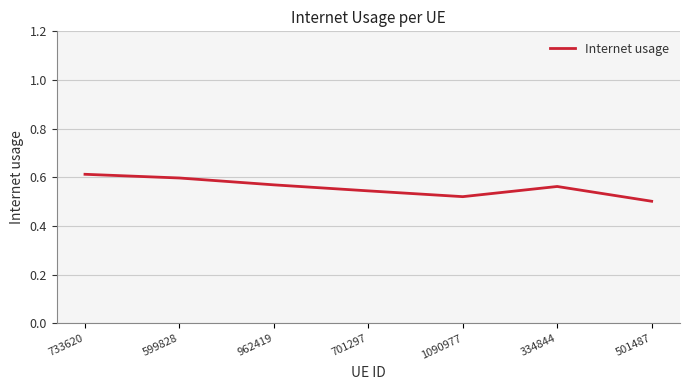

Is it true that the value at 733620 is 0.6?

True